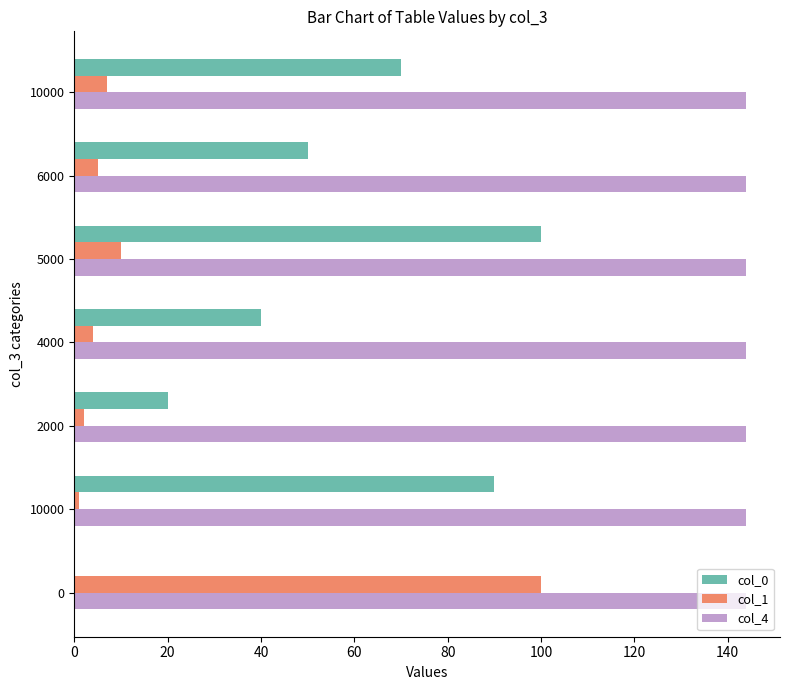

What is the average value of the col_4 series?

144